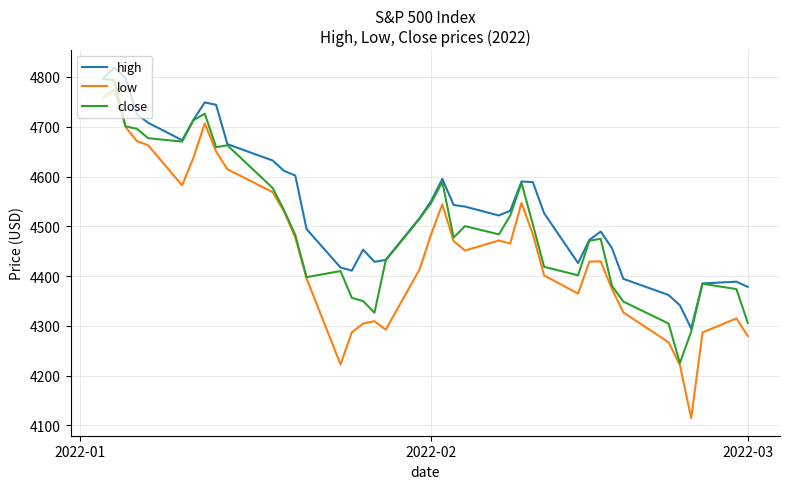

In close, how many points are lower than both neighbors (excluding endpoints)?

8